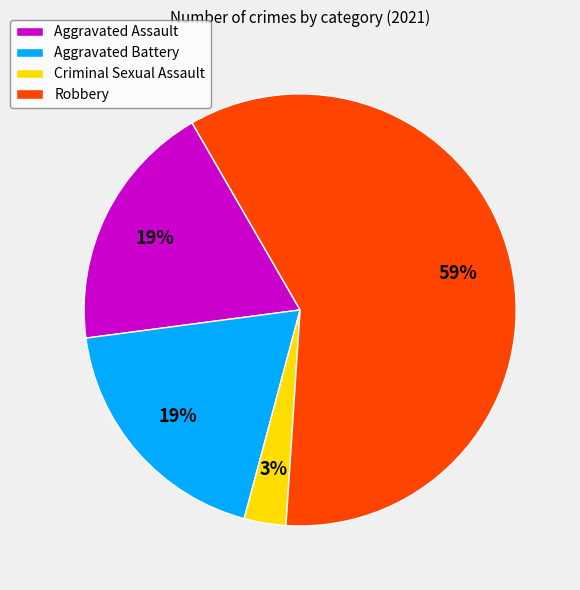

Is the sum of Aggravated Assault and Aggravated Battery greater than half?

No